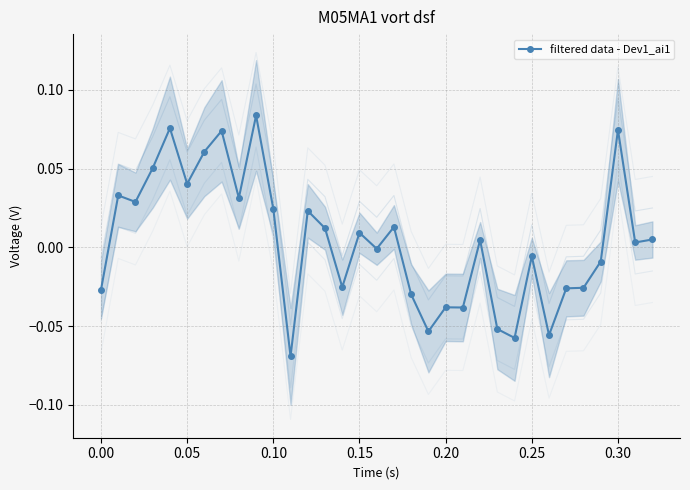

True or false: filtered data - Dev1_ai1 has more than 2 interior local peaks.

True